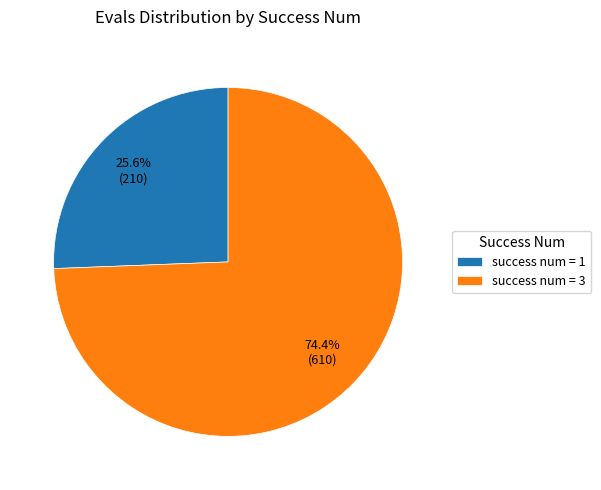

Which category has the smallest portion of the pie?

success num = 1